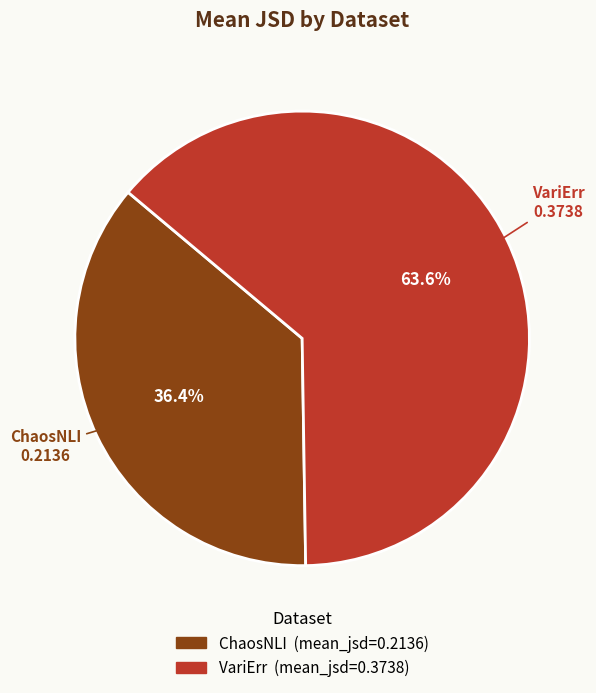

Which slice is the smallest?

ChaosNLI